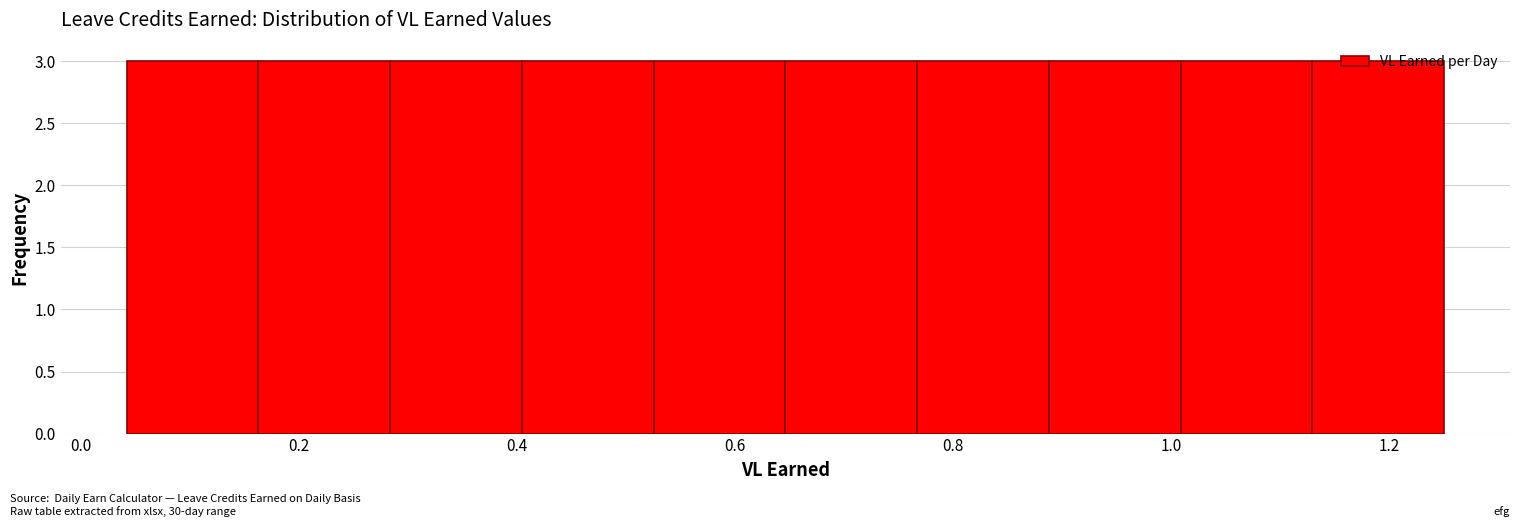

Reading left to right, transcribe this chart: for each bar, give the range it covers on the x-axis and its height. Neither the bar edges nor the heights are printed on the chart, so give them approximately, as read against the axes.

0.04 to 0.16: 3
0.16 to 0.28: 3
0.28 to 0.40: 3
0.40 to 0.52: 3
0.52 to 0.64: 3
0.64 to 0.76: 3
0.76 to 0.88: 3
0.88 to 1.00: 3
1.00 to 1.12: 3
1.12 to 1.26: 3